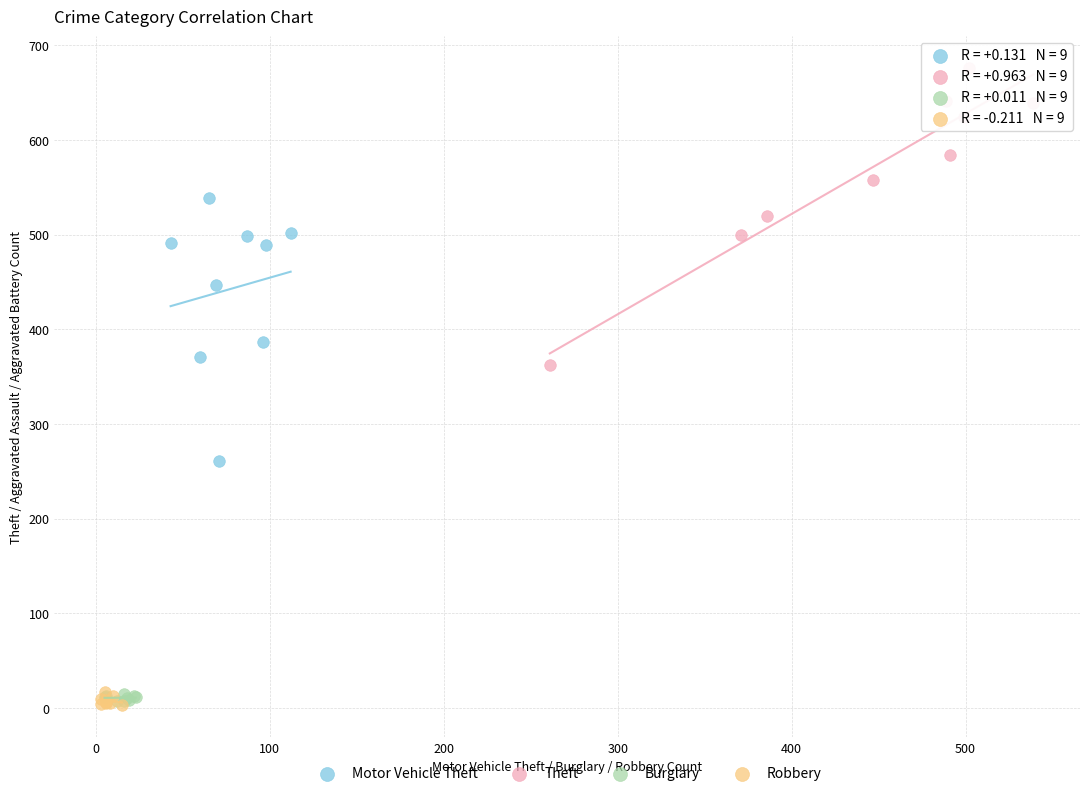

Which series has the largest Y range (max minus min)?

Theft